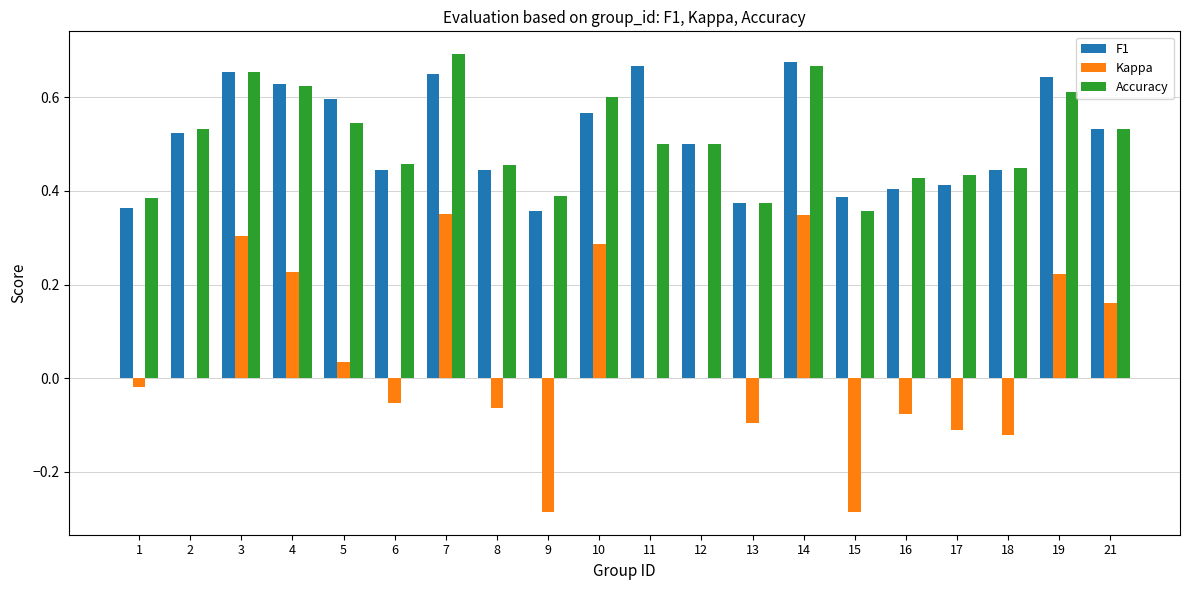

What is the total value across all series at 4?

1.5